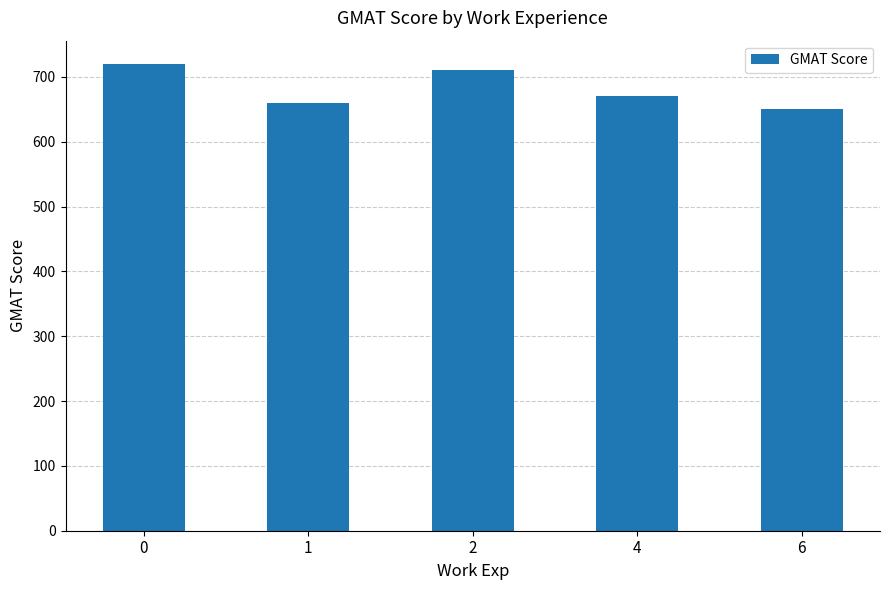

At which category does the chart reach its minimum across all series?

6